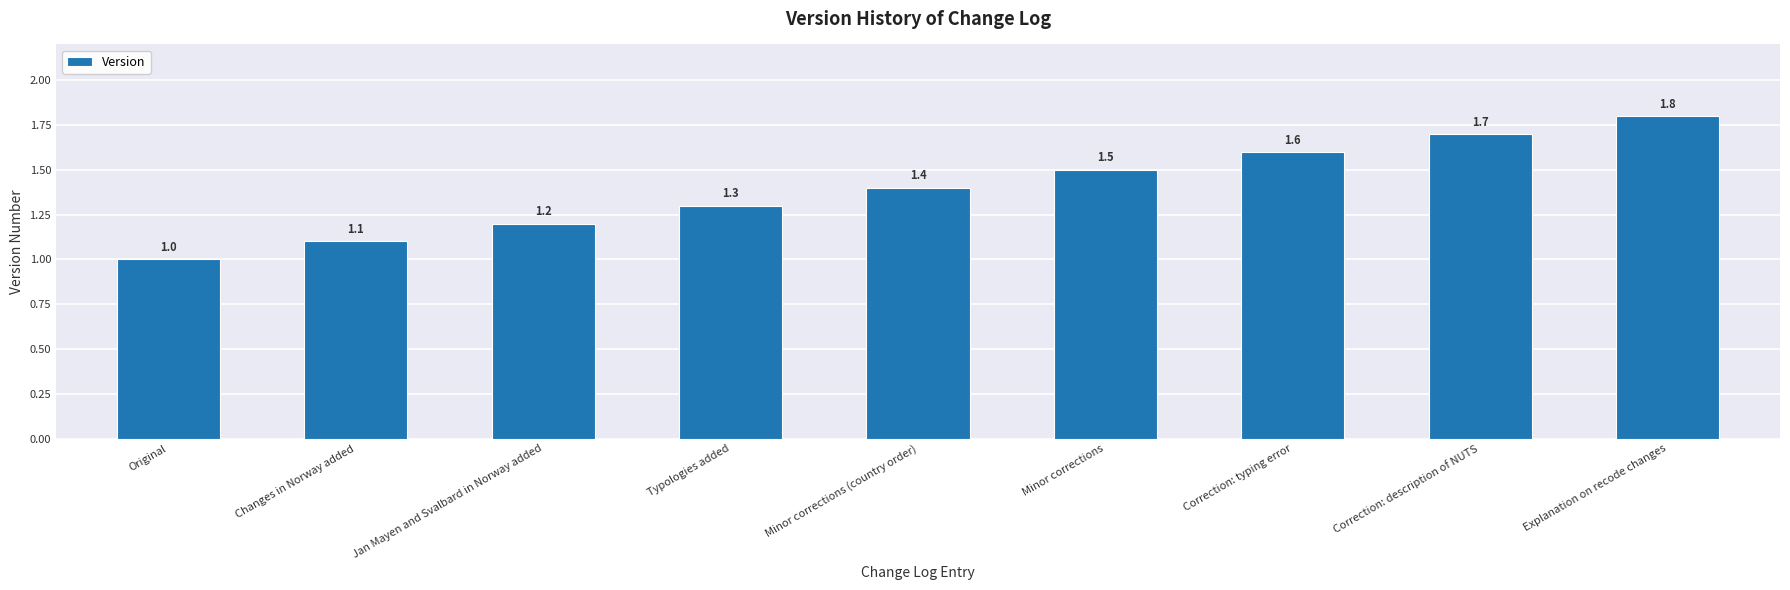

How many values are between 1 and 2?

9